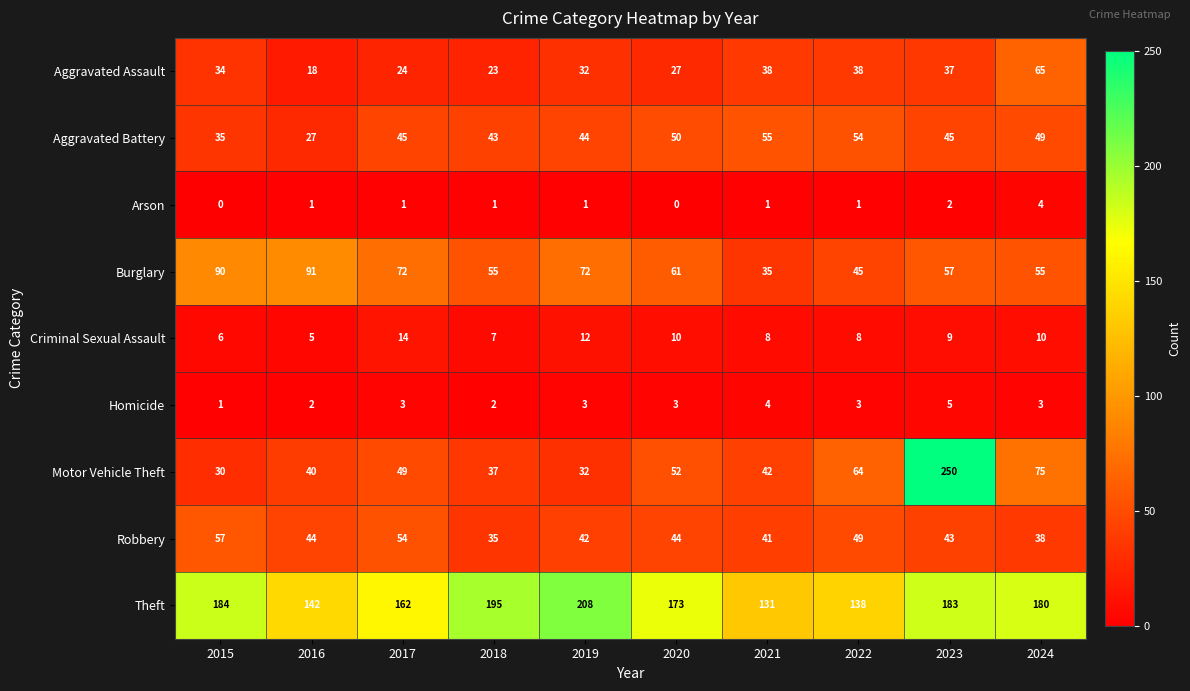

True or false: Robbery has a value of 49 at 2022.

True